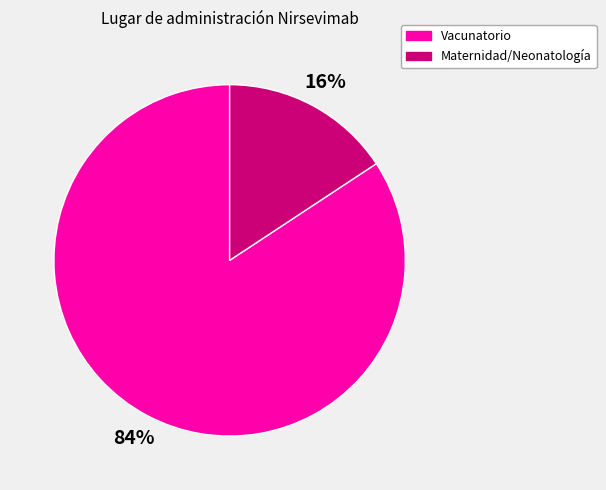

How many segments does this pie chart have?

2